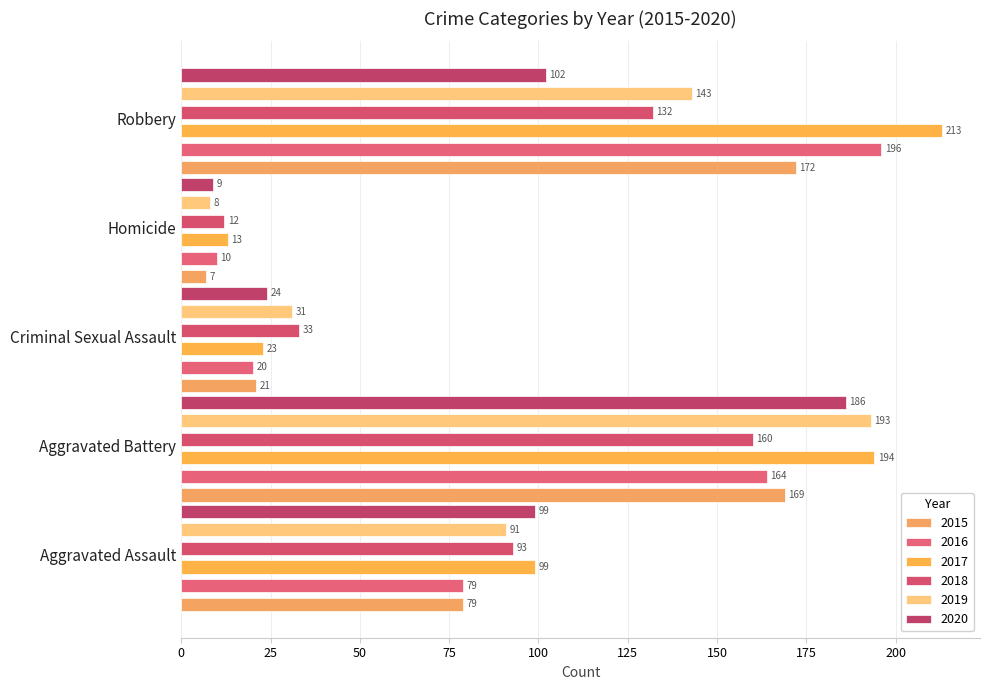

What is the difference between the maximum and minimum values in the 2020 series?

177